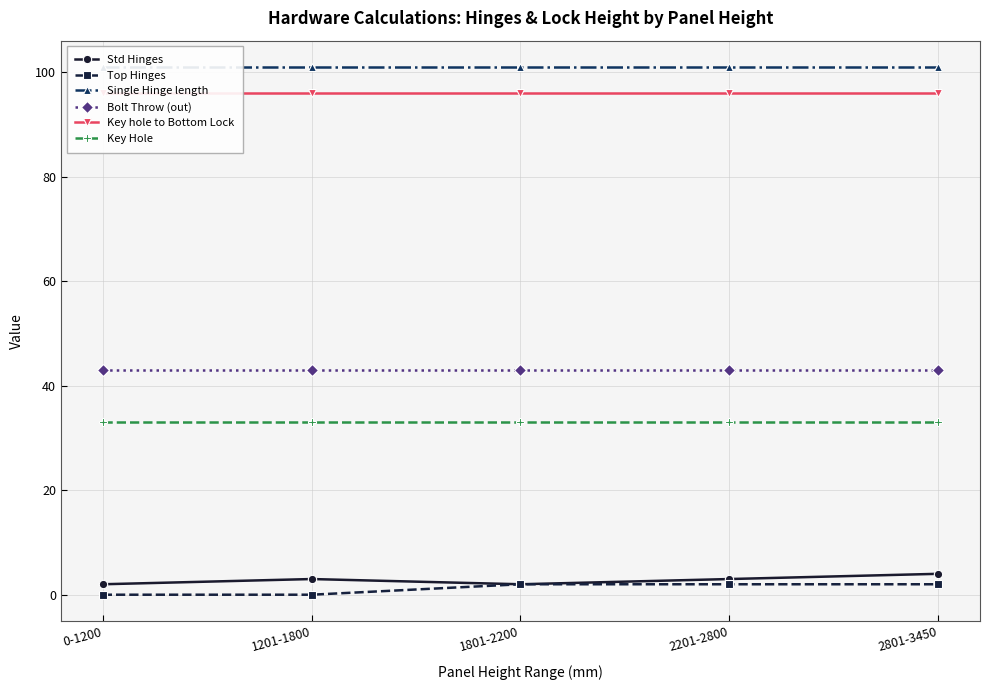

What is the sum of the Key hole to Bottom Lock values at 1201-1800 and 2201-2800?

192